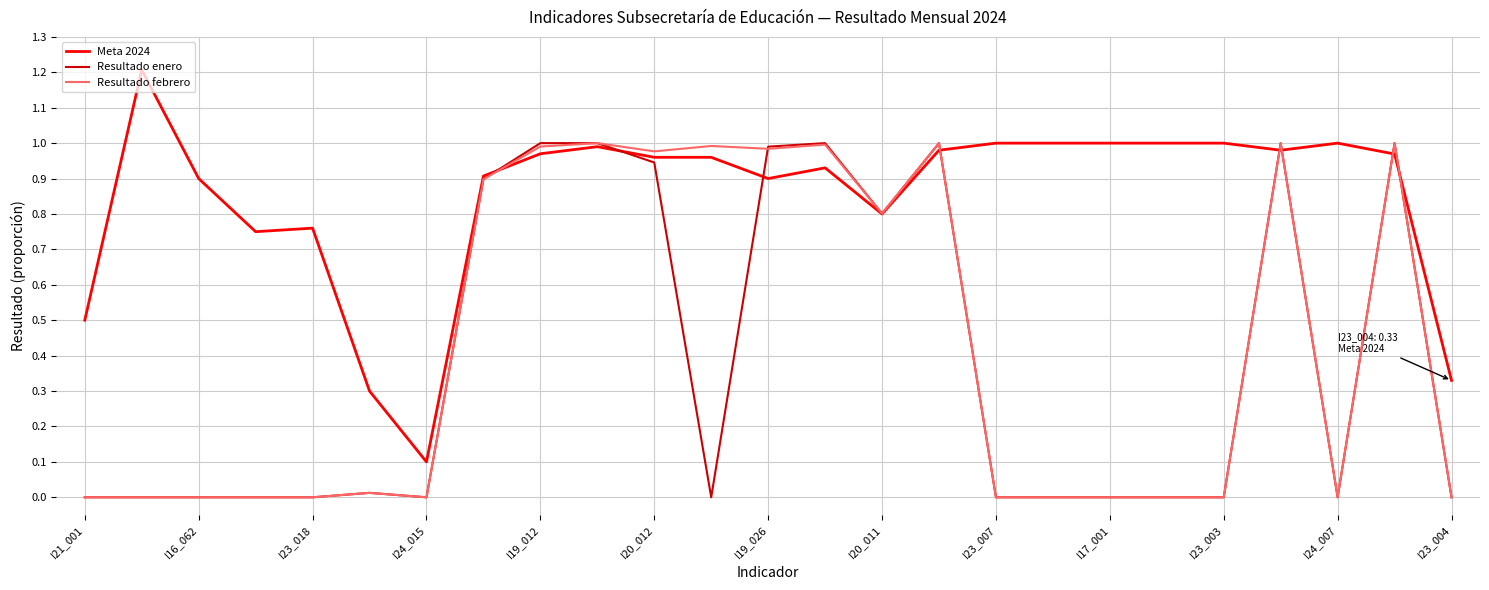

What is the maximum value shown in the chart?

1.2